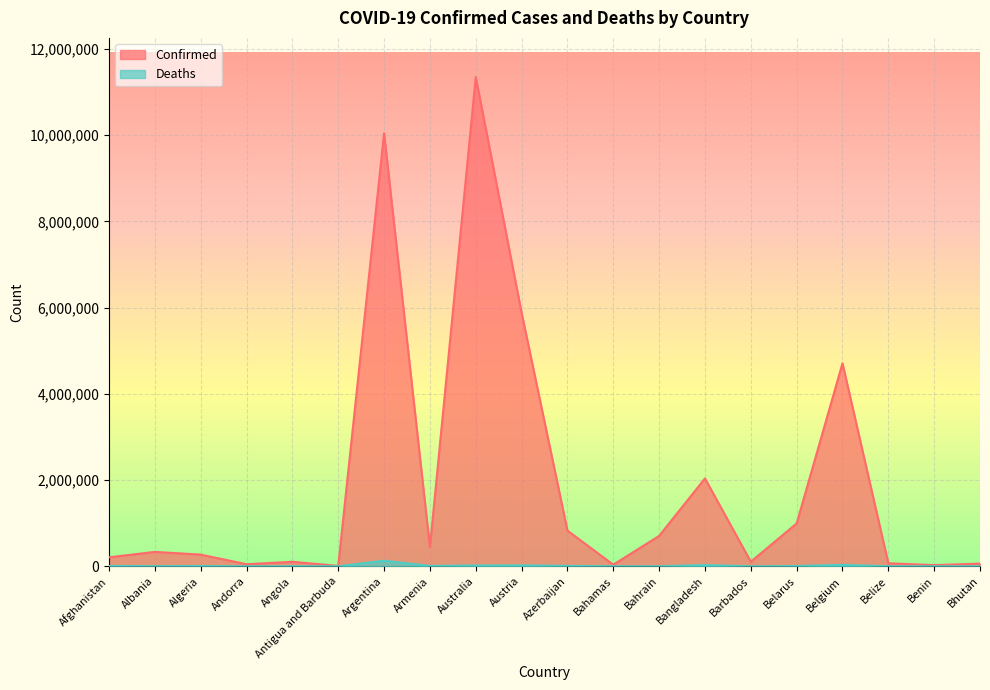

True or false: Deaths and Confirmed cross at least once.

False